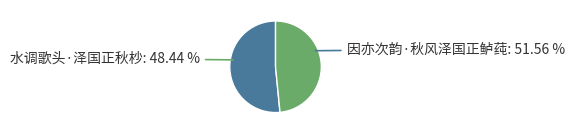

What is the smallest slice in the pie chart?

水调歌头·泽国正秋杪